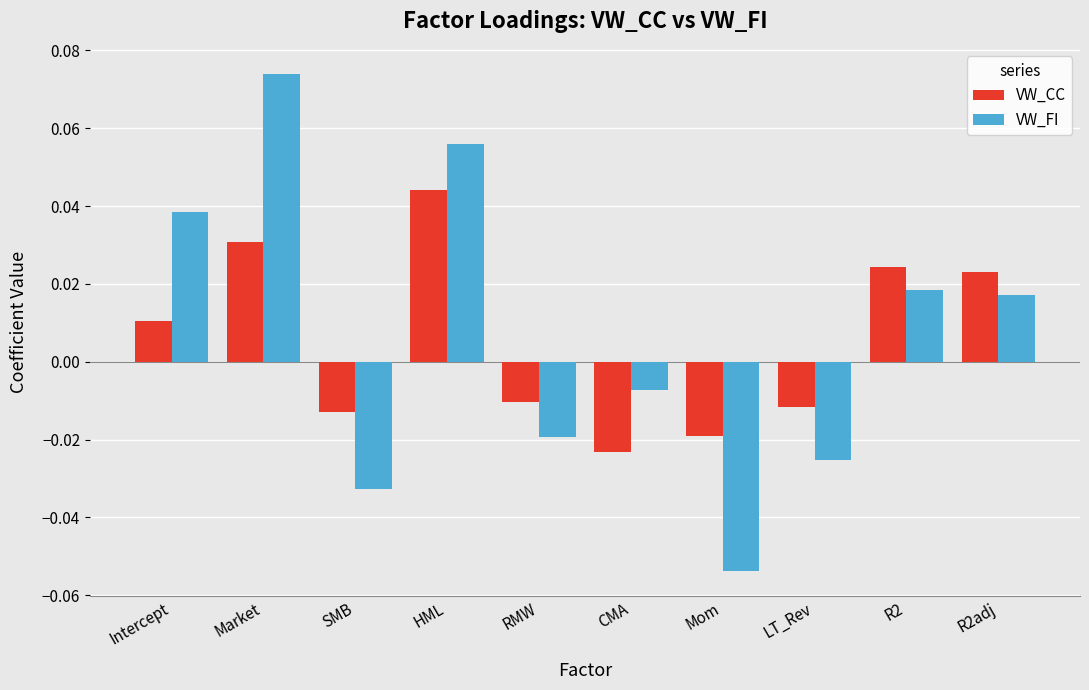

At which category is the sum across all series the highest?

Market